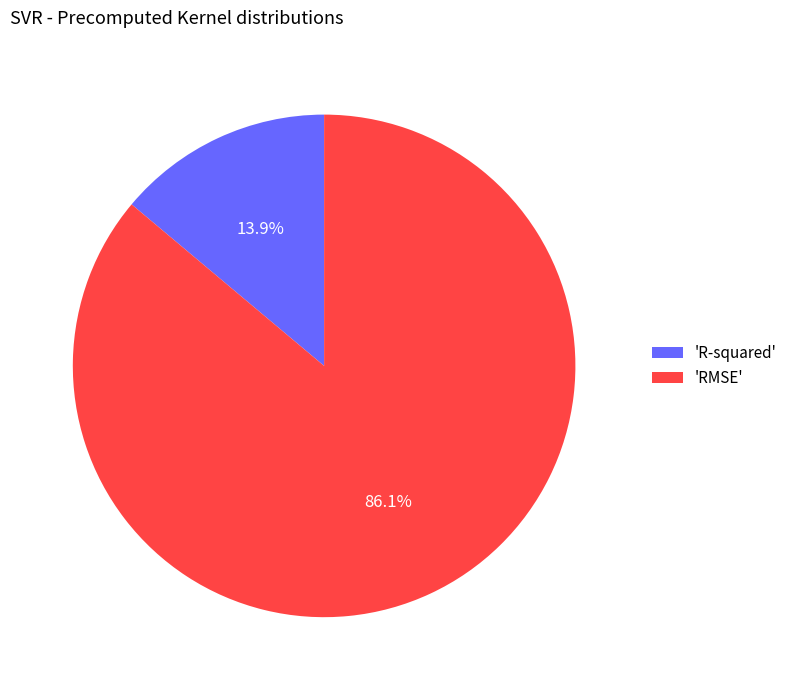

What portion of the pie excludes 'R-squared'?

86.1%